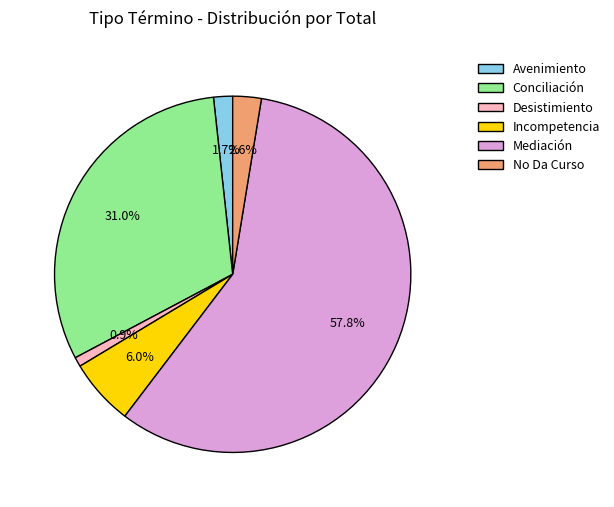

To the nearest percent, what portion does Mediación represent?

58%